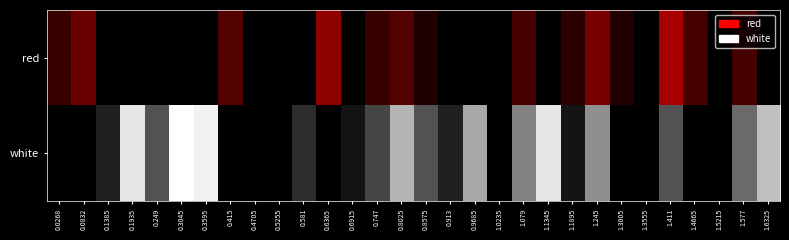

The value of red at 1.3555 is 0.0. True or false?

True